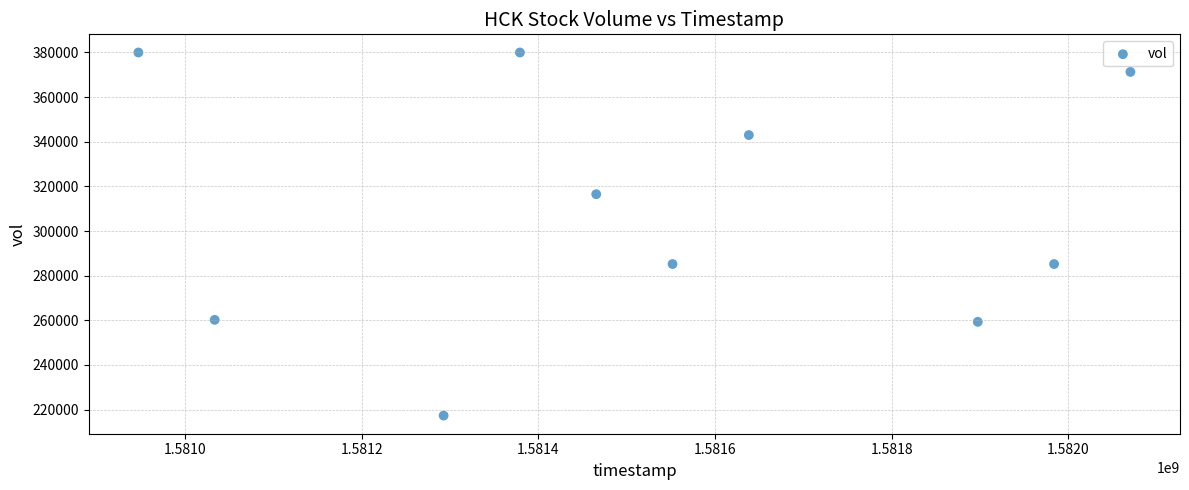

What is the range of X values (max minus min)?

1123200